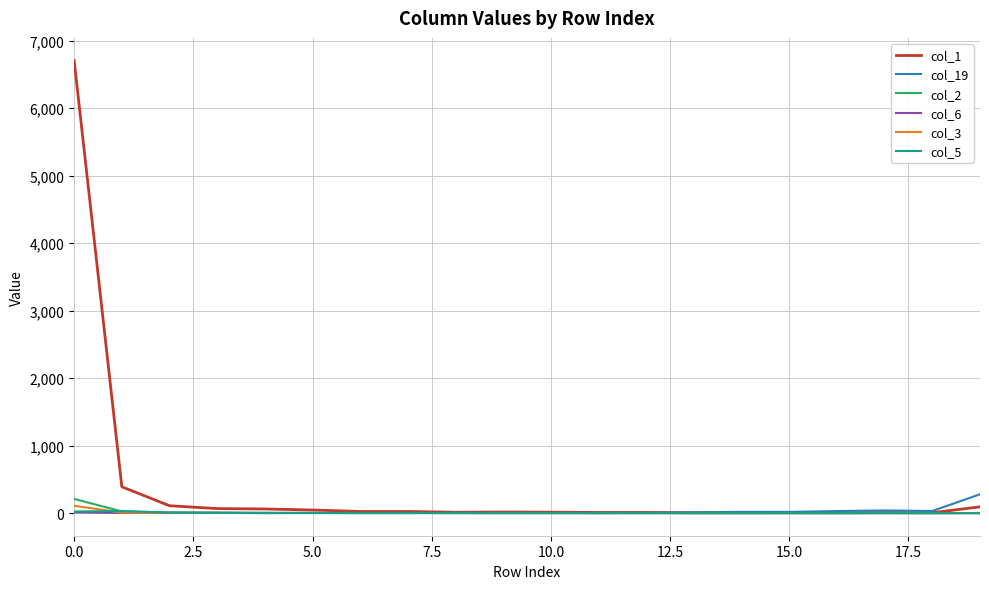

Which series has the largest total across all categories?

col_1